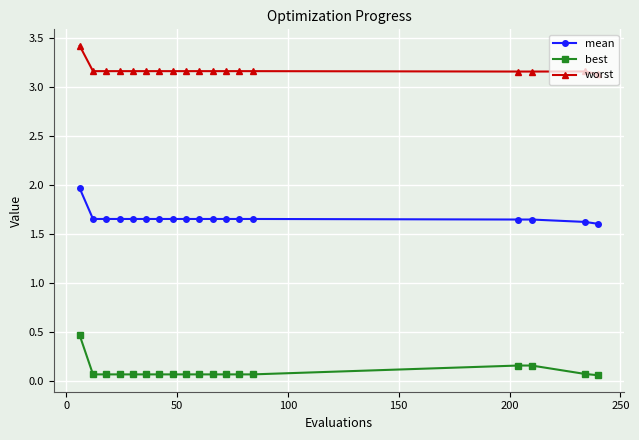

What are all the series names shown in the legend?

mean, best, worst